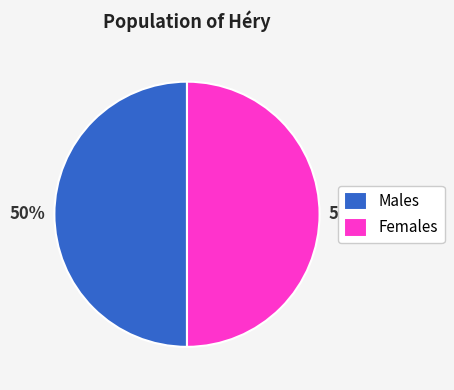

What percentage is the Females slice, to the nearest percent?

50%